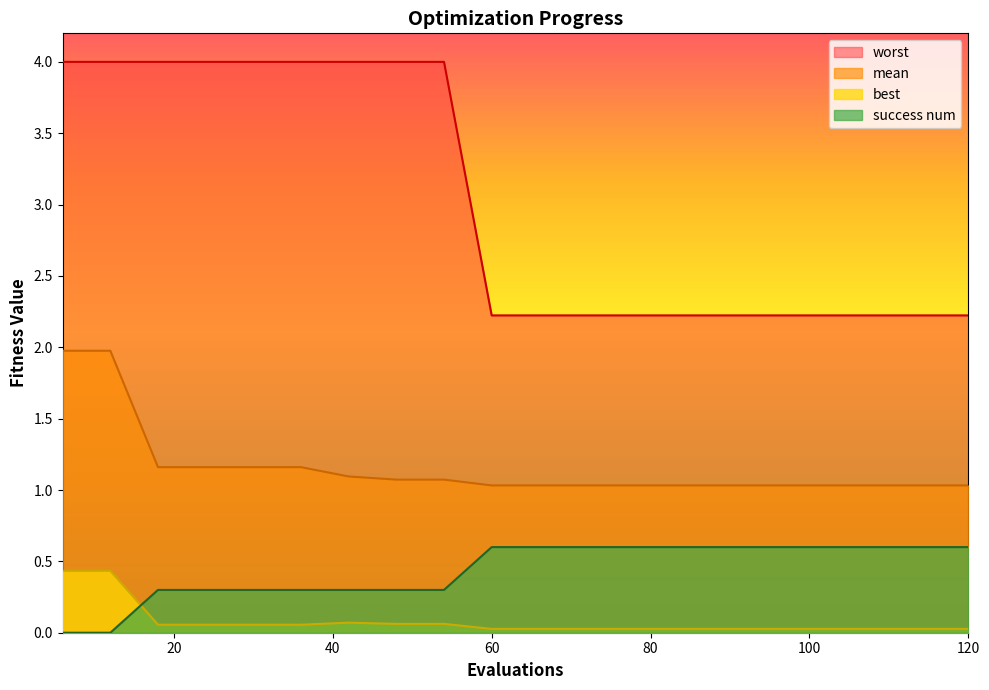

What is the difference between the maximum and second lowest values in the mean series?

0.9